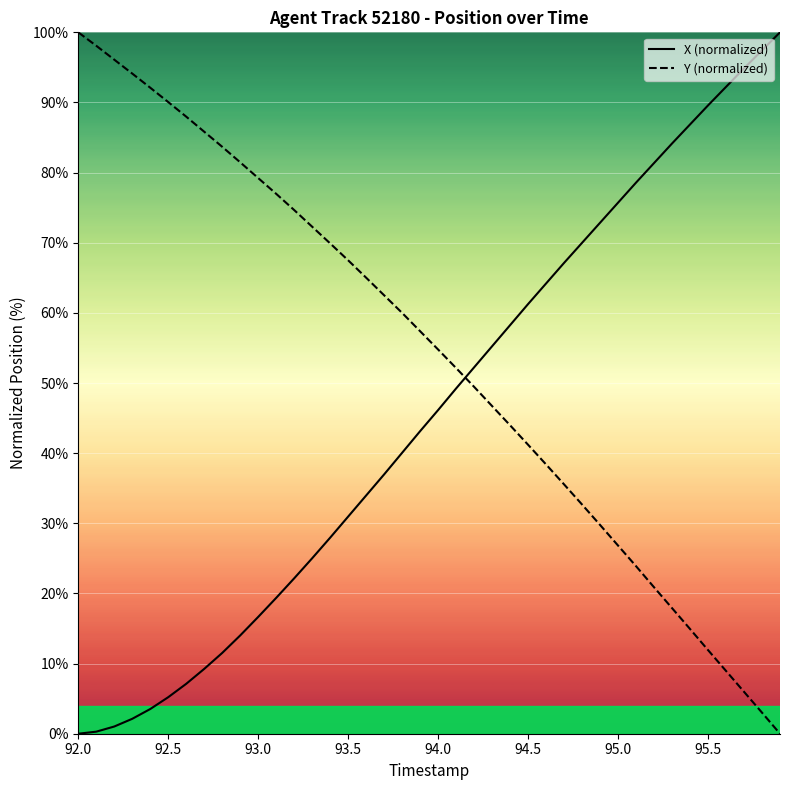

What is the difference between the maximum and minimum values in the Y (normalized) series?

100.0